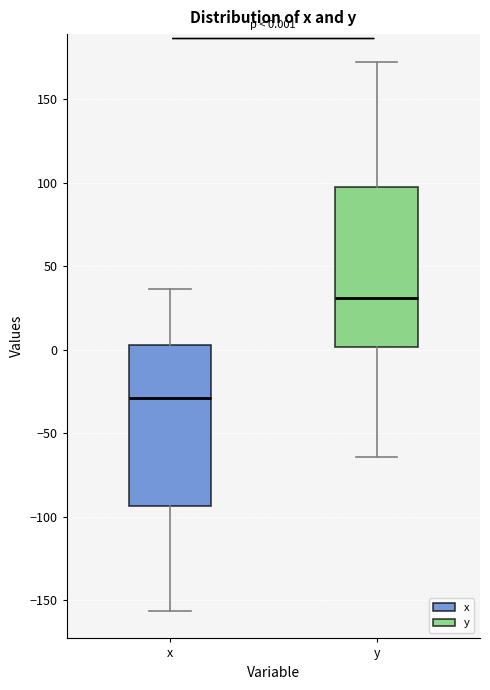

Which box has the highest median line?

y